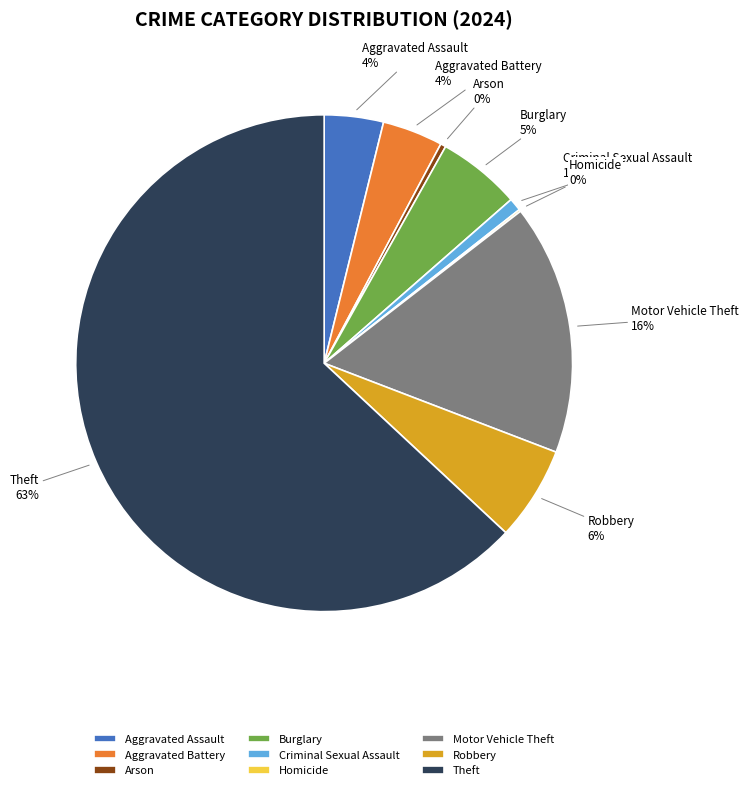

Combined, do Aggravated Assault and Criminal Sexual Assault account for over 50%?

No